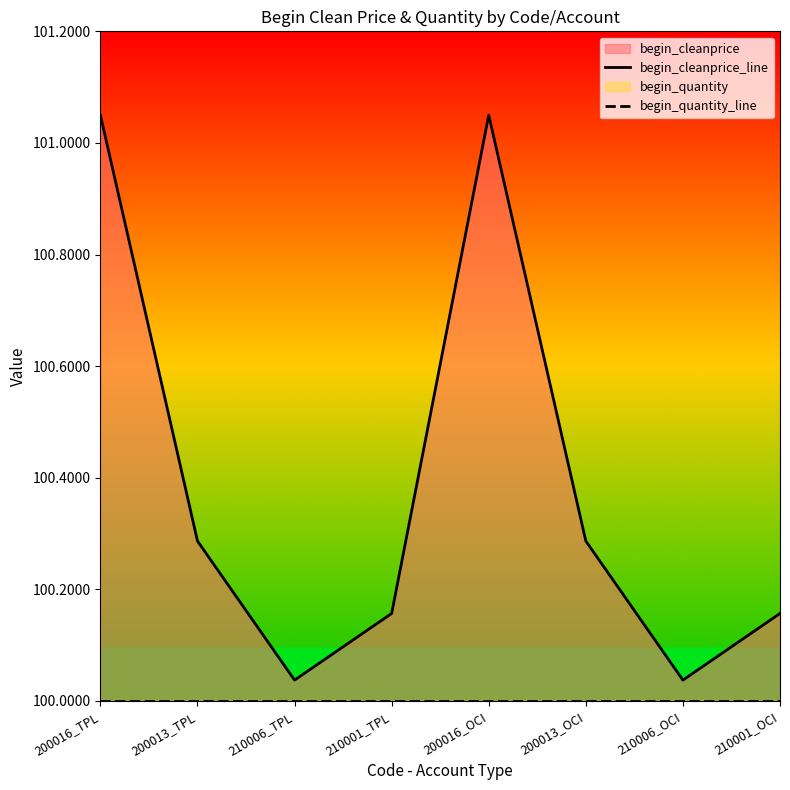

What is the maximum value shown in the chart?

101.0